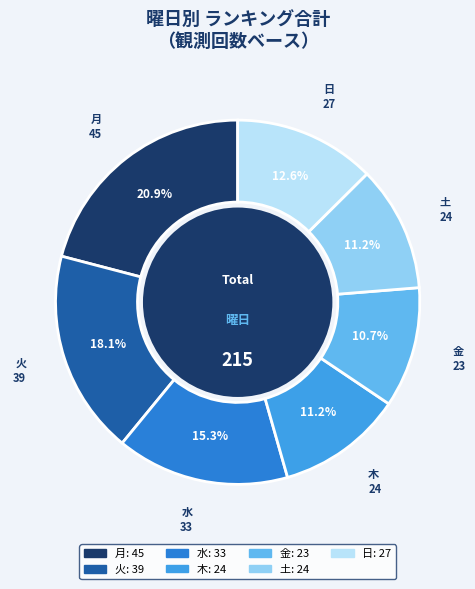

What is the largest slice in the pie chart?

月